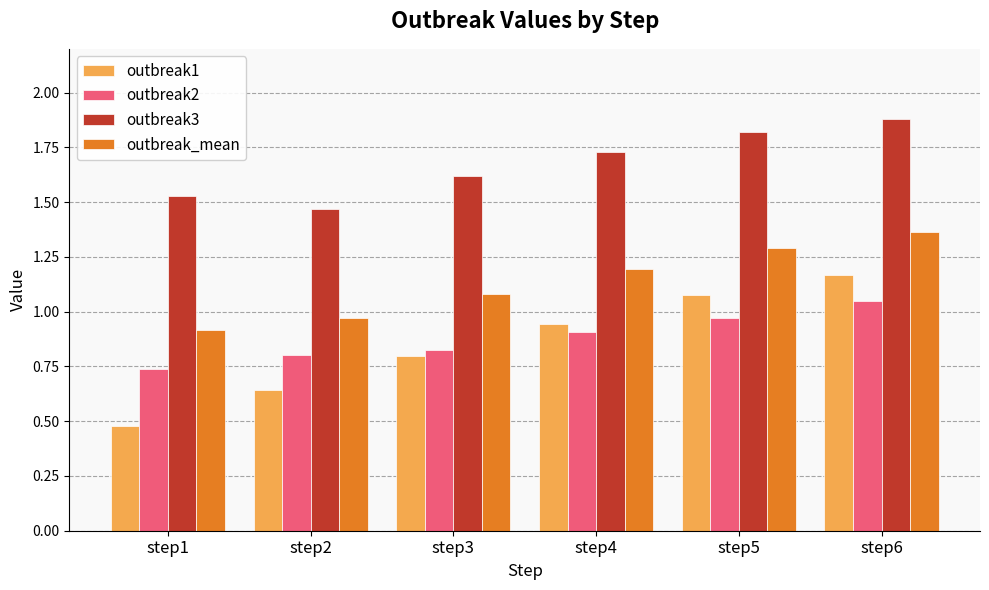

Which category has the highest value across all series?

step6